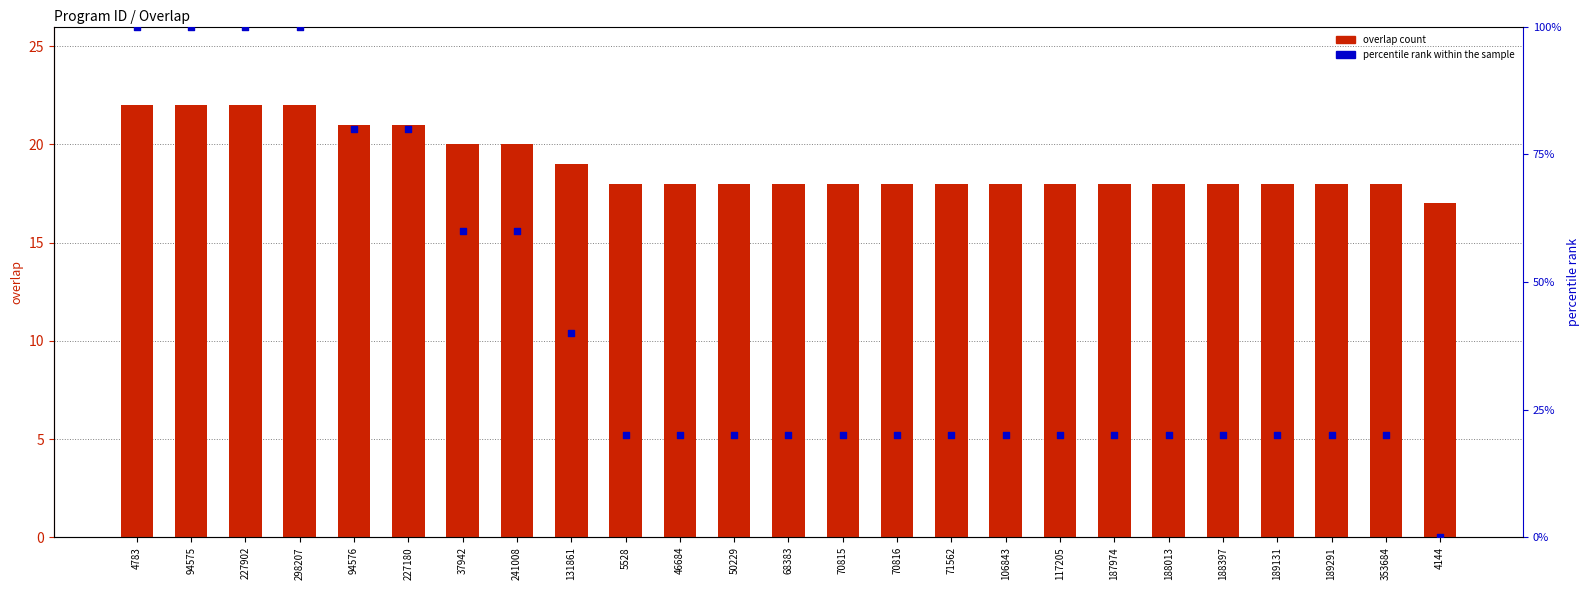

Is the value of overlap count at 106843 greater than the value of percentile rank within the sample at 37942?

No